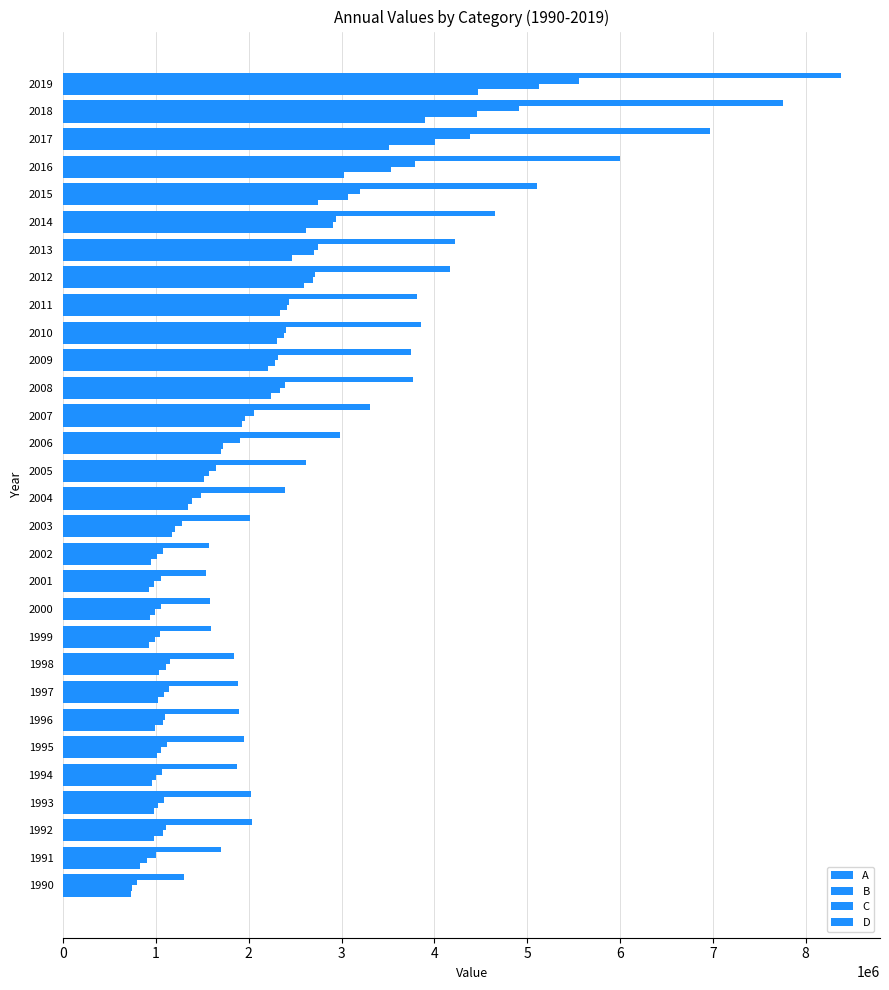

Count the number of categories in the chart.

30